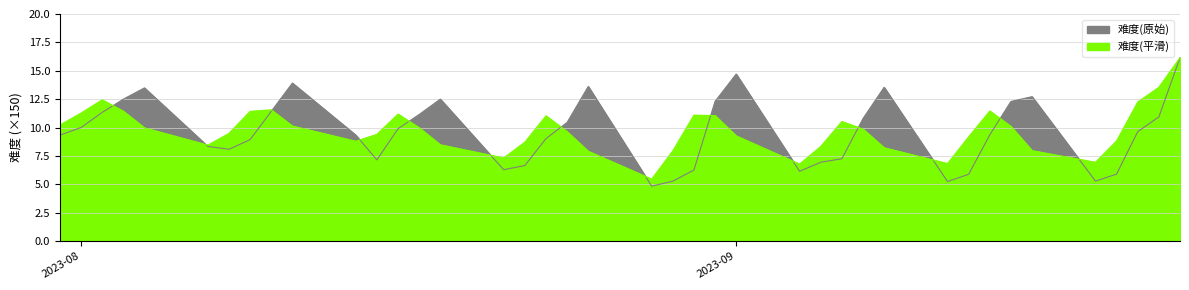

What is the change in value from 2023-09-20 to 2023-08-23?

-0.6